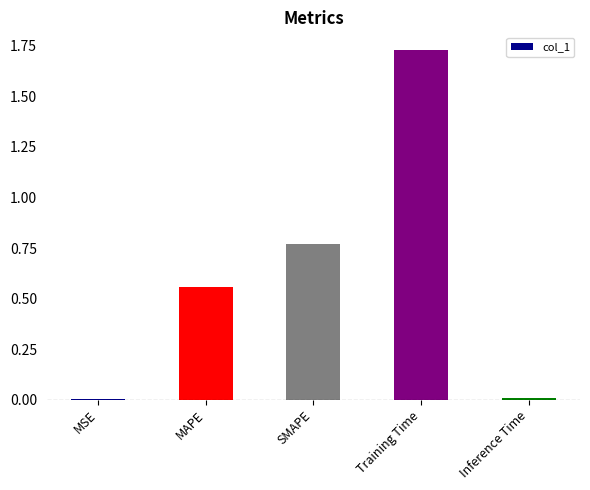

What is the change in value from MAPE to SMAPE?

+0.2